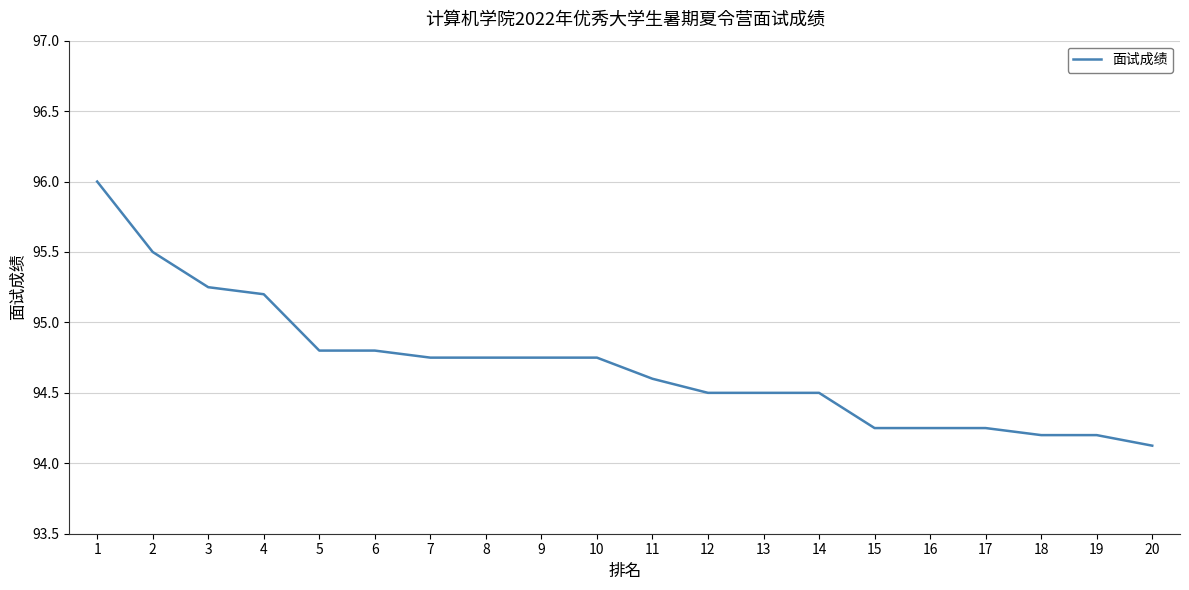

Which category has the lowest value across all series?

20